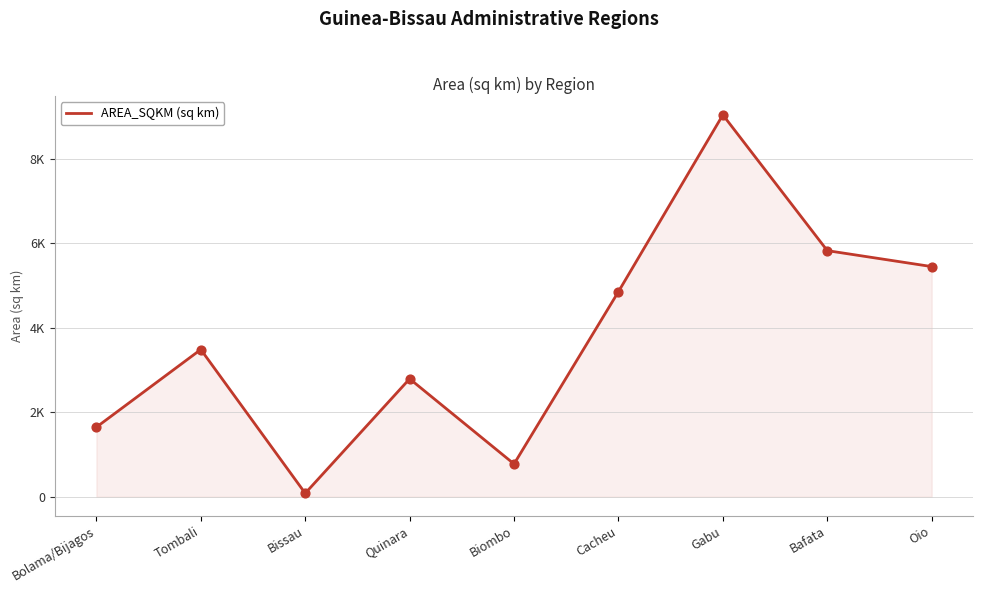

What is the ratio of the value at Biombo to the value at Oio?

0.1